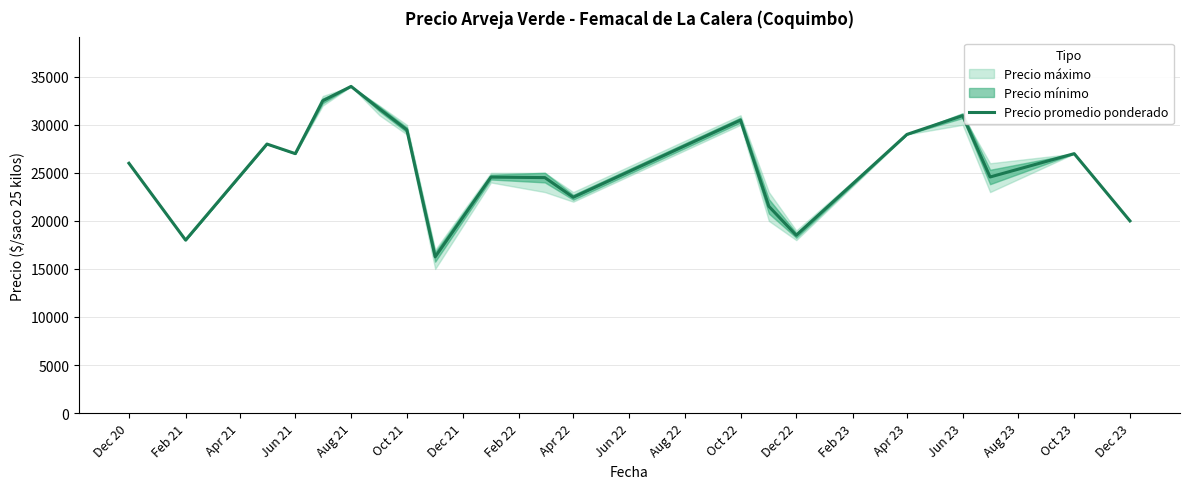

What is the average value?

25824